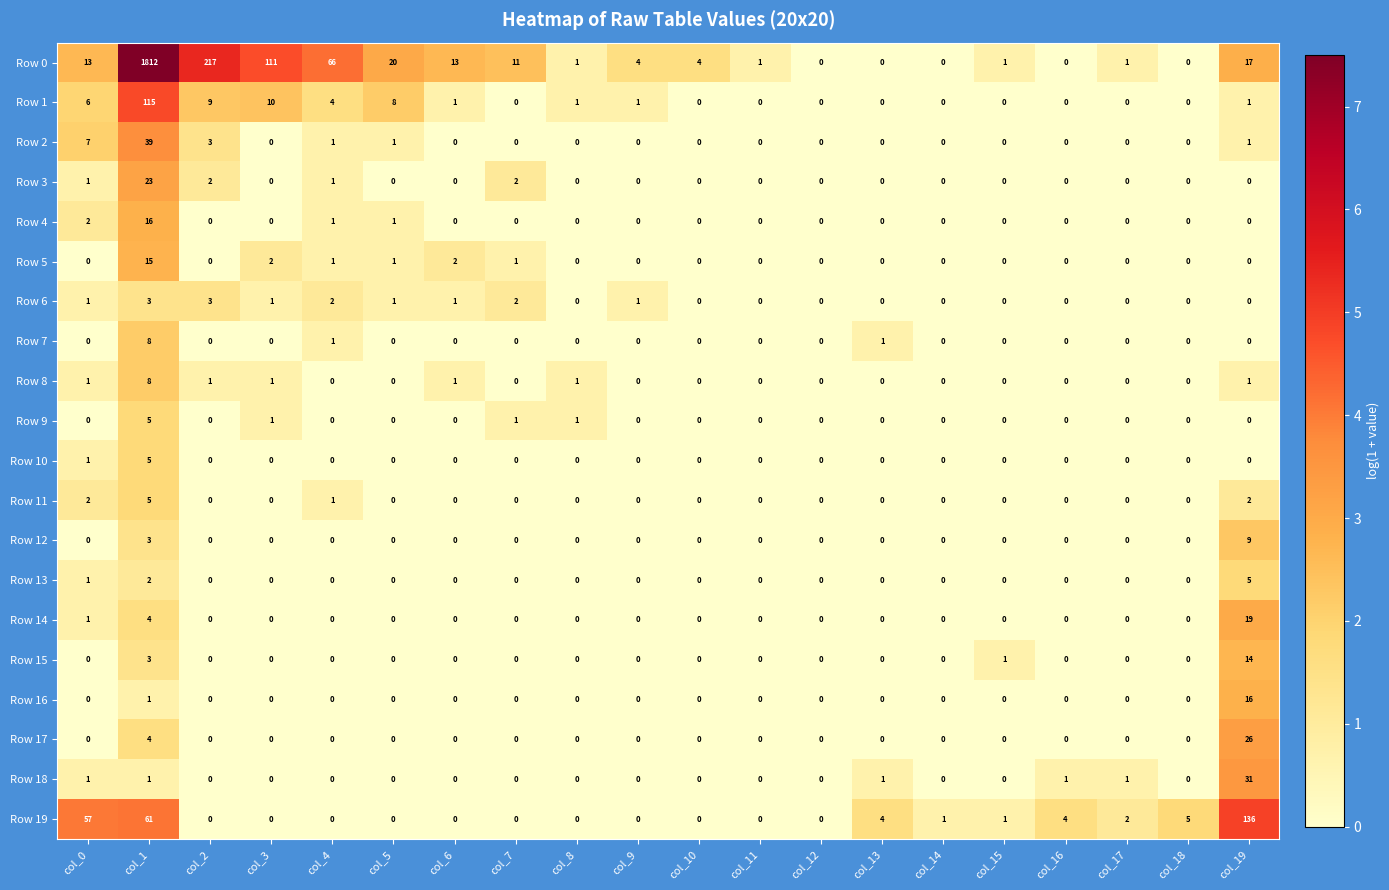

What is the total value across all series at col_3?

126